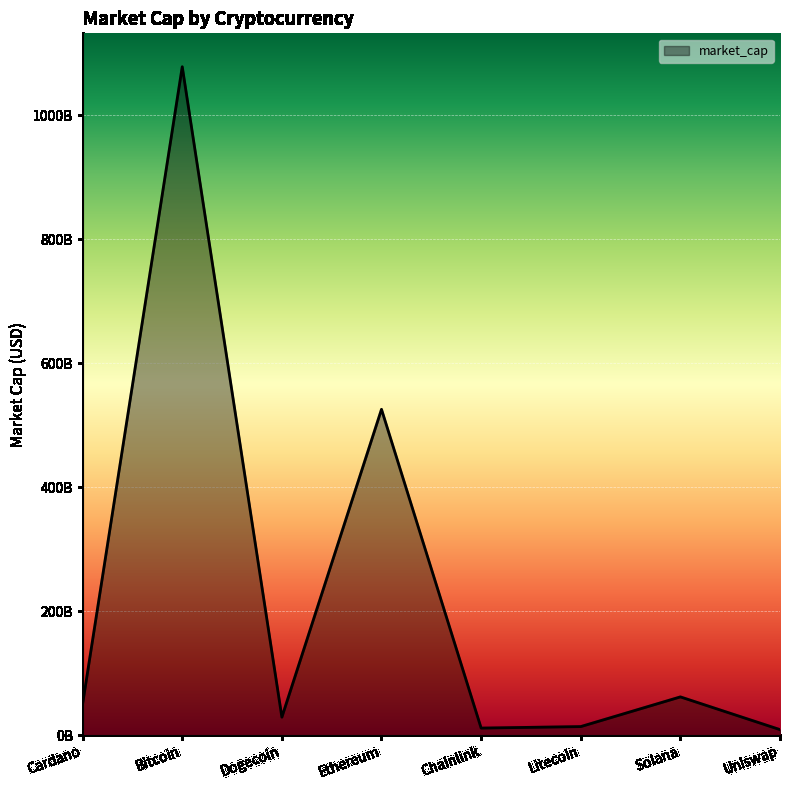

At which label is the value closest to 543632733885?

Ethereum